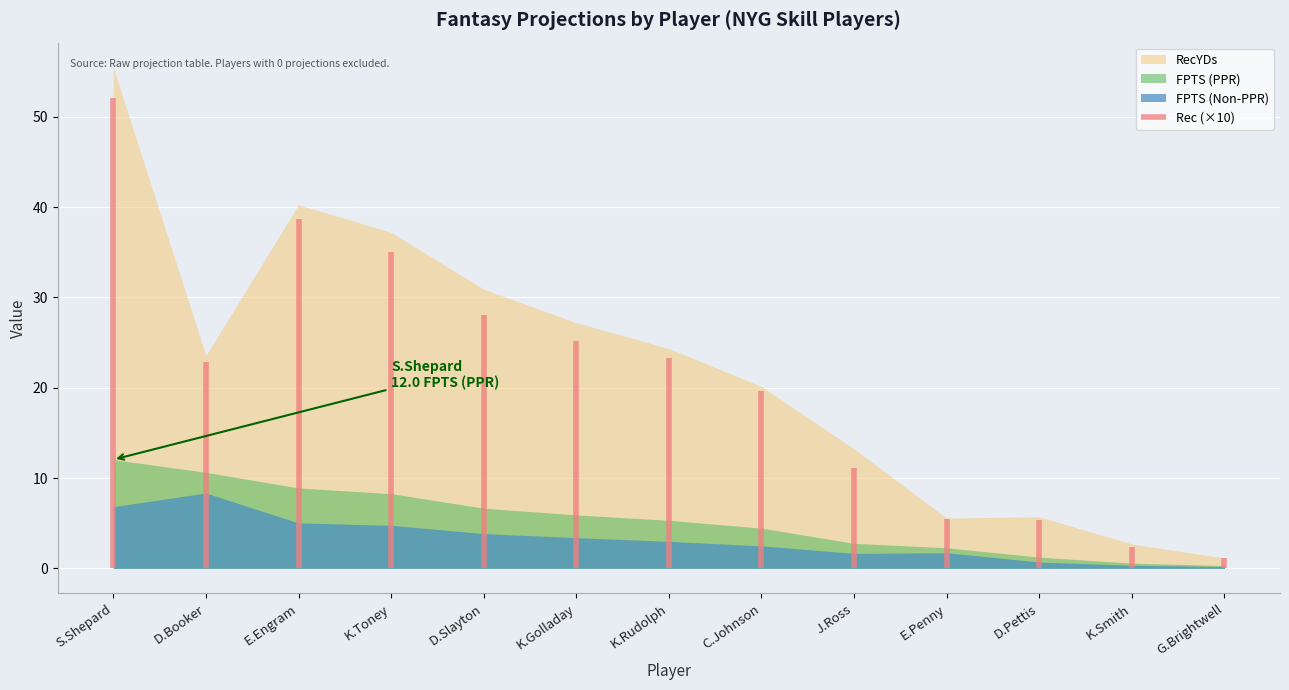

List the series in order of their peak value, lowest first.

Rec, FPTS (Non-PPR), FPTS (PPR), RecYDs